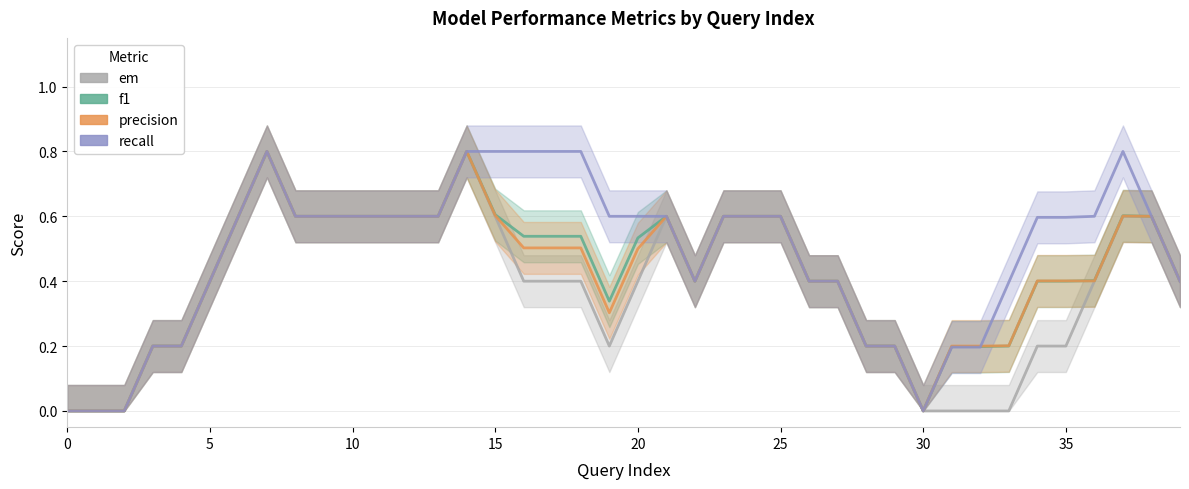

Which series ends up on top after the final intersection of precision and f1?

f1